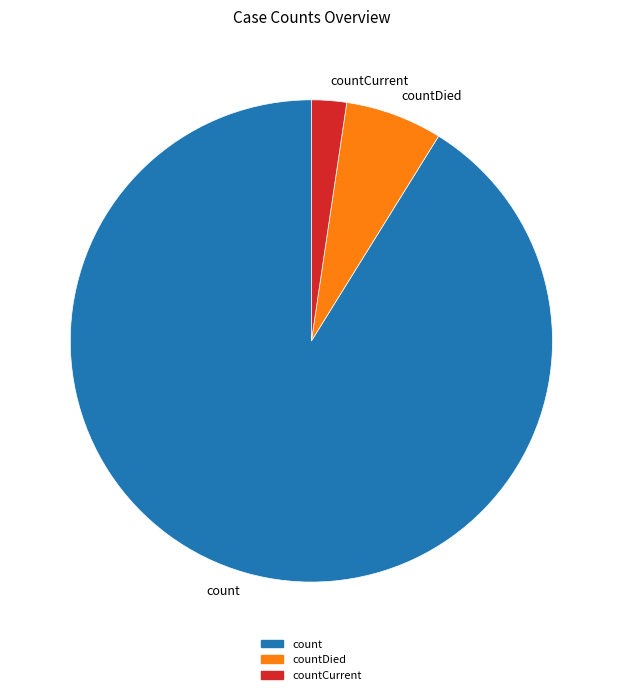

Is the sum of countCurrent and count greater than half?

Yes